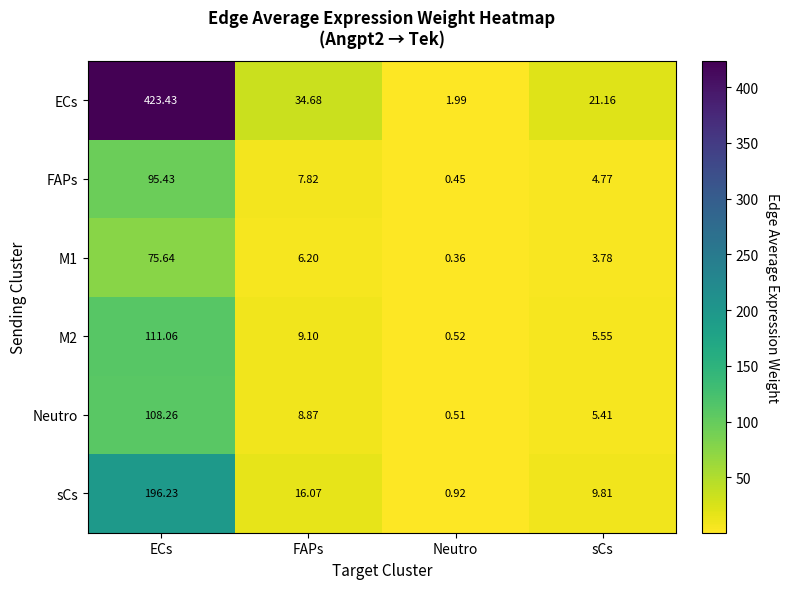

Which series has the largest total across all categories?

ECs